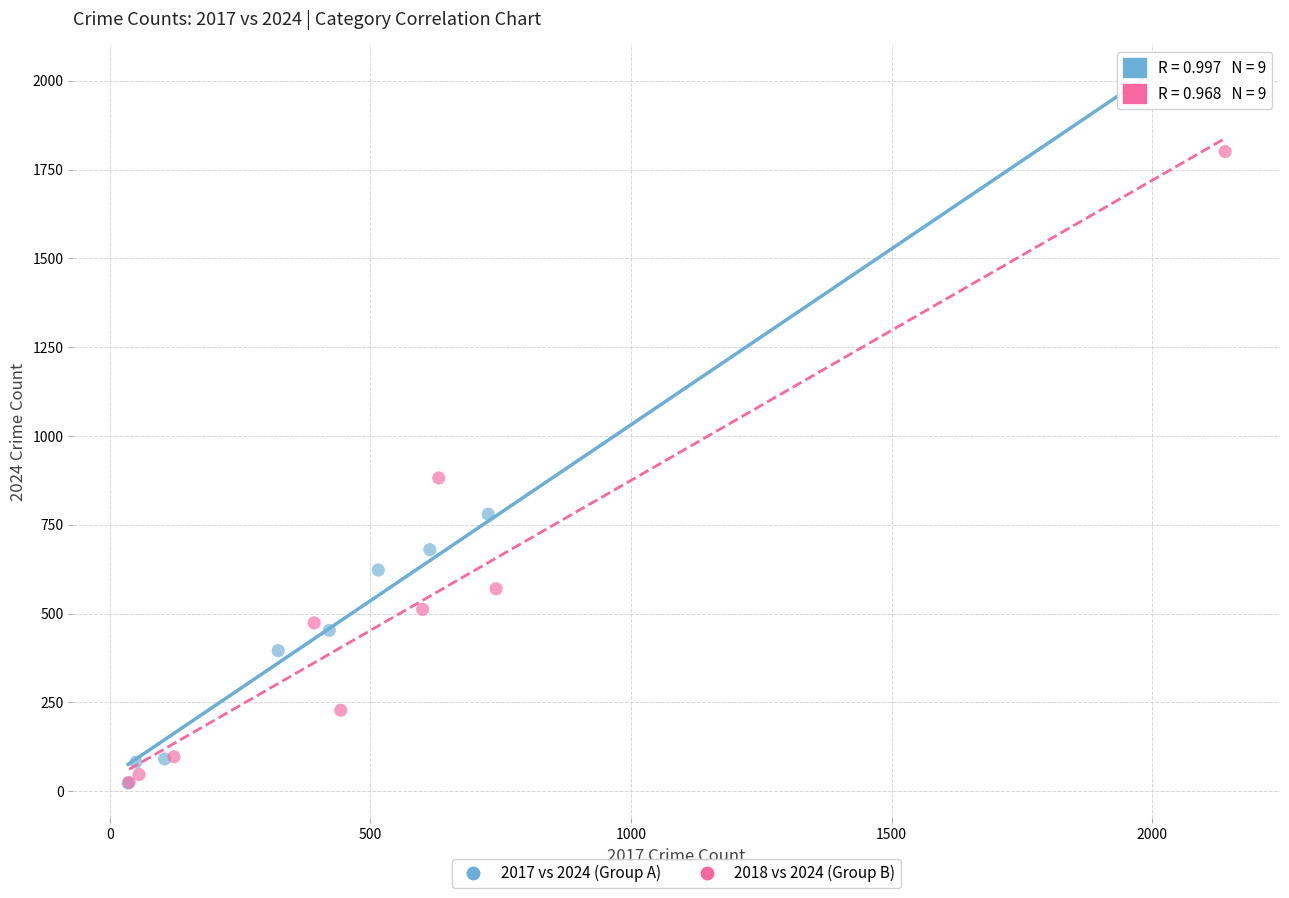

Which series reaches the maximum Y coordinate?

2017 vs 2024 (Group A)